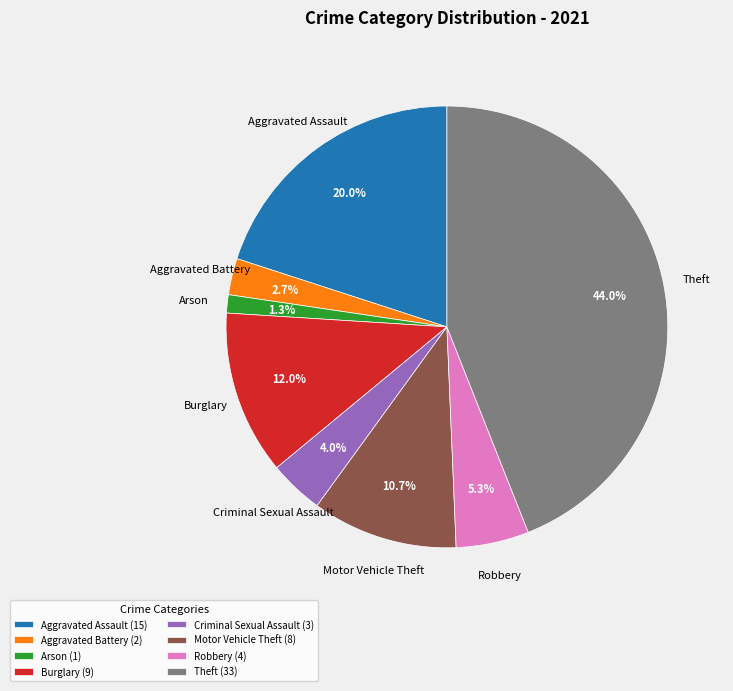

Rank the categories by value from highest to lowest.

Theft, Aggravated Assault, Burglary, Motor Vehicle Theft, Robbery, Criminal Sexual Assault, Aggravated Battery, Arson